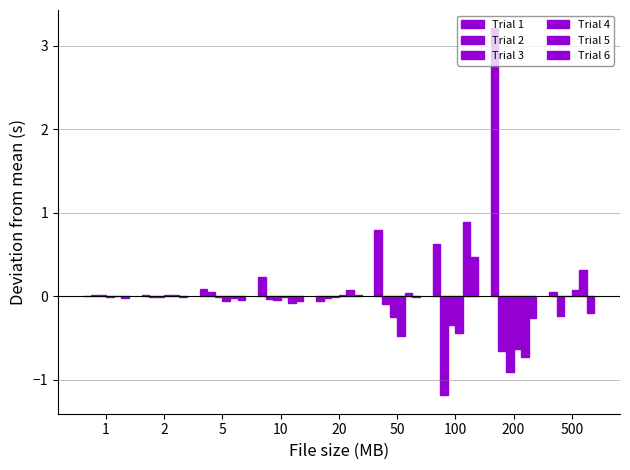

At which label does Trial 2 reach its peak?

5